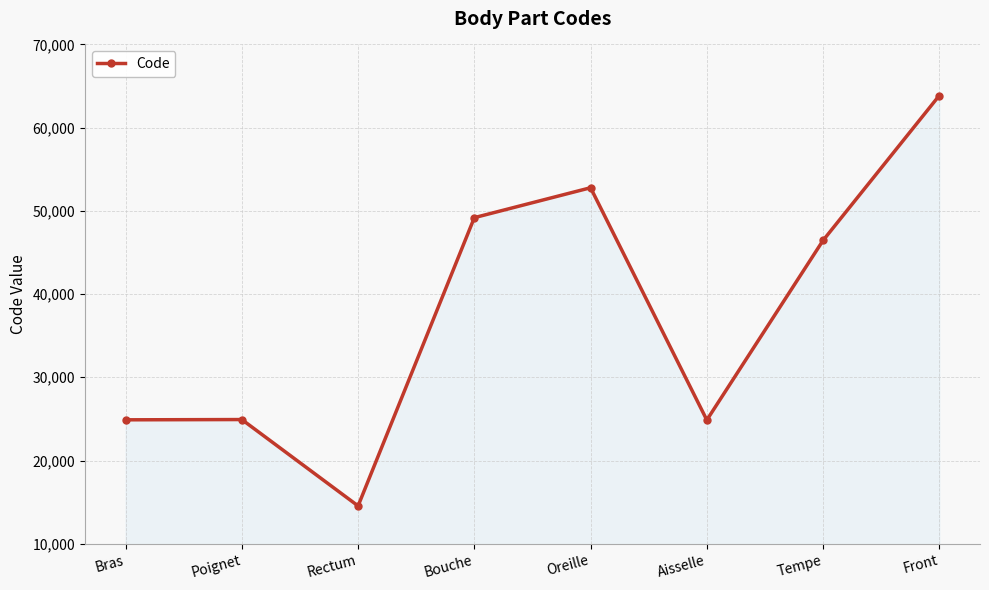

How many interior local valleys (lower than both neighbors) does the data have?

2